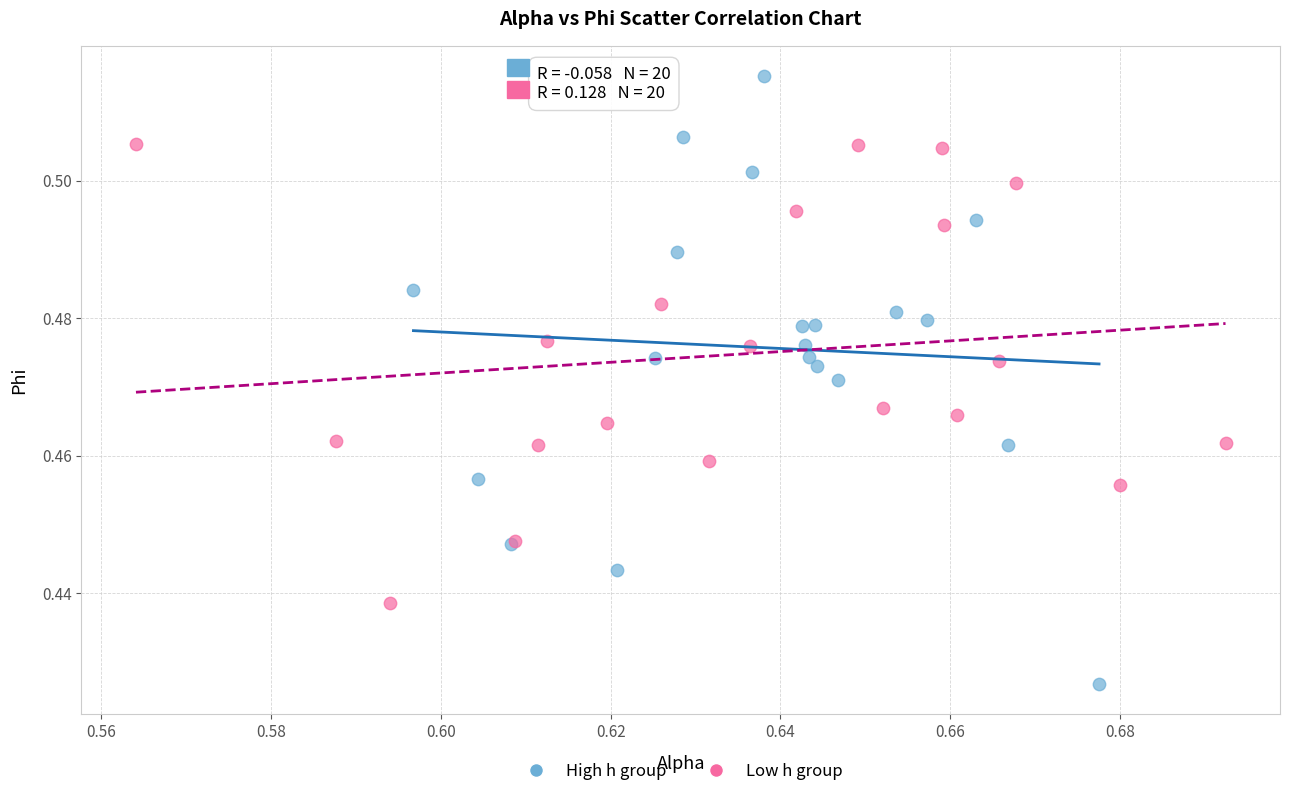

Which series contains the highest Y value?

High h group